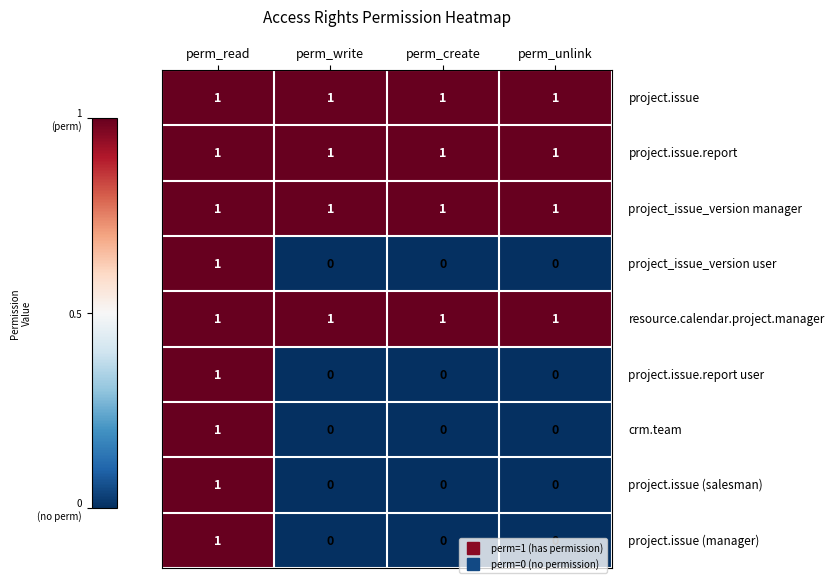

How many data points does each series have?

4